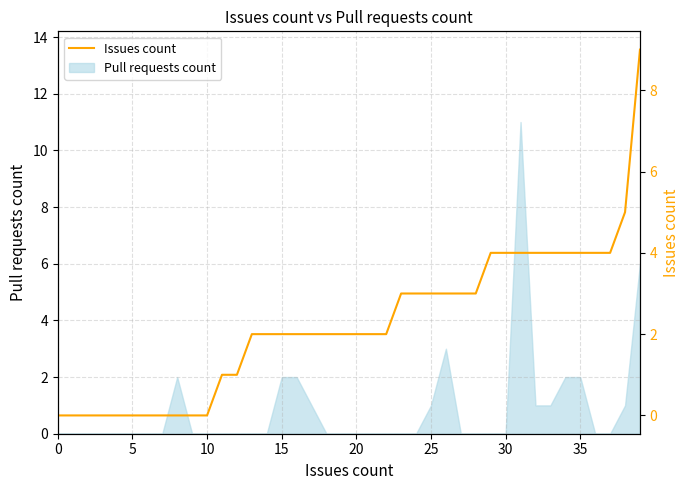

What is the highest value of the Pull requests count series?

11